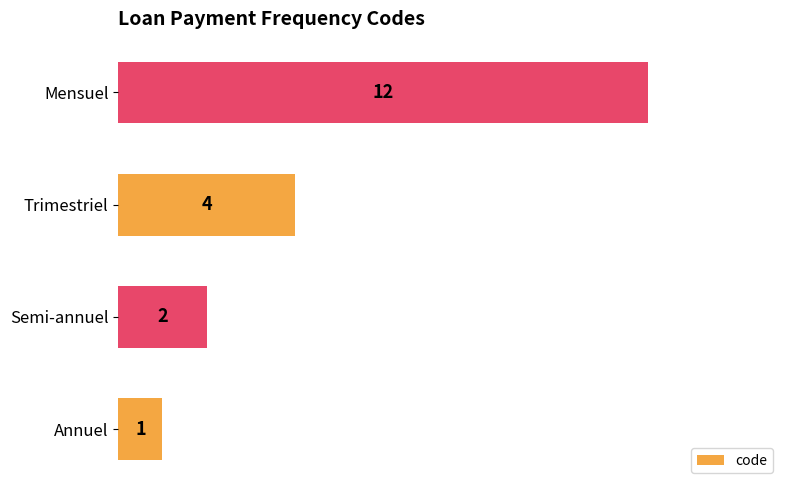

The value at Semi-annuel is 1. True or false?

False